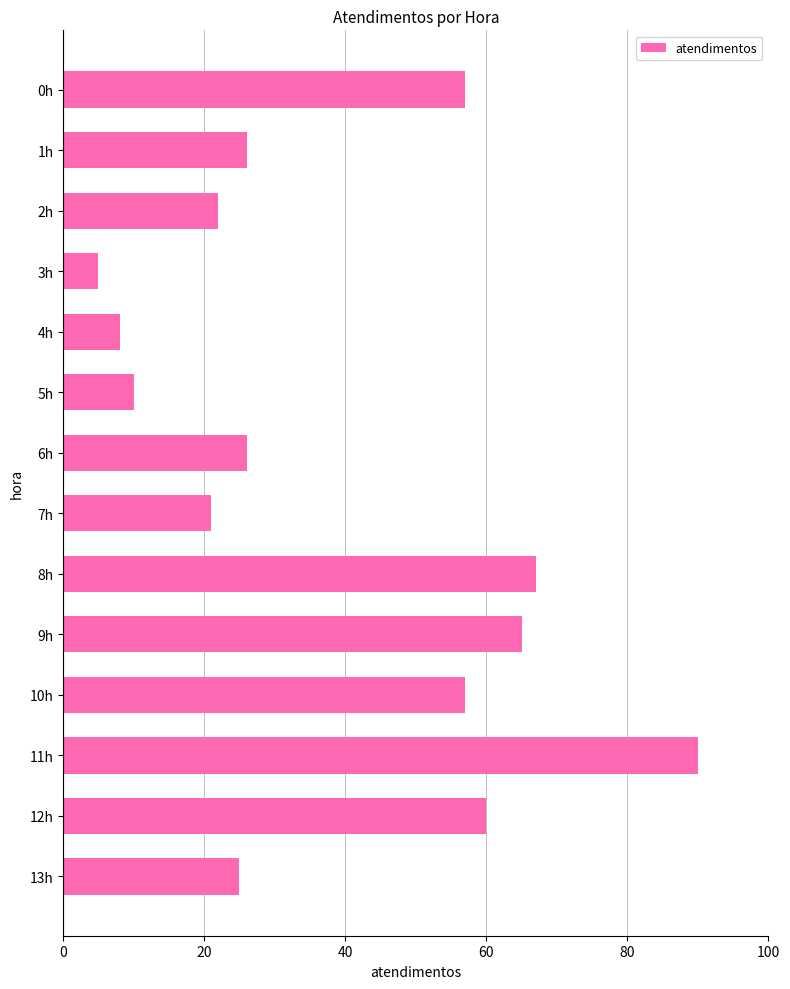

Is it true that the value at 0h is 57?

True